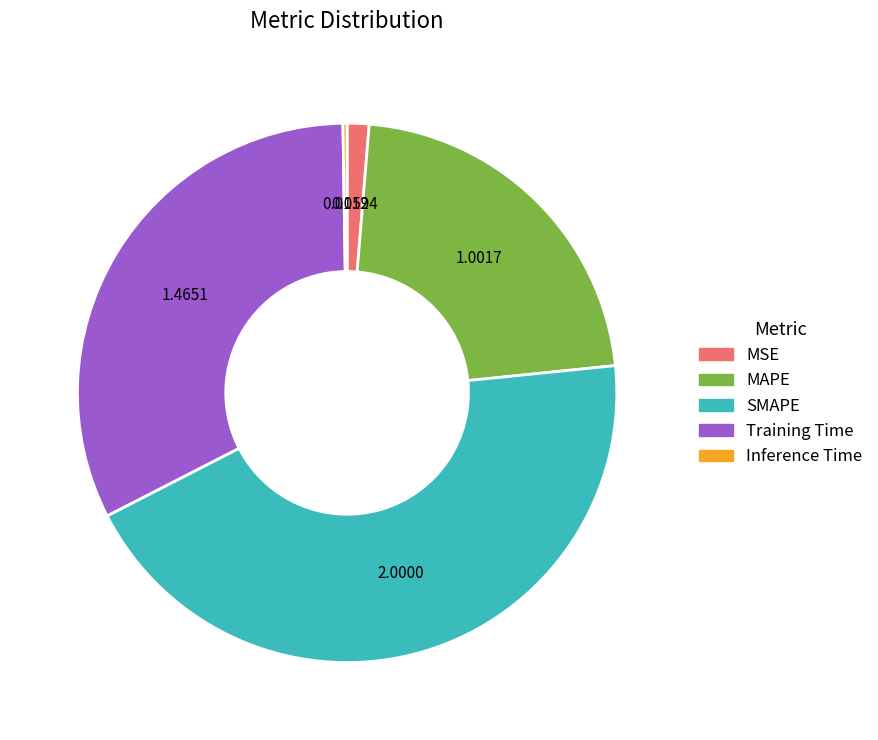

Is MSE the majority of the pie?

No